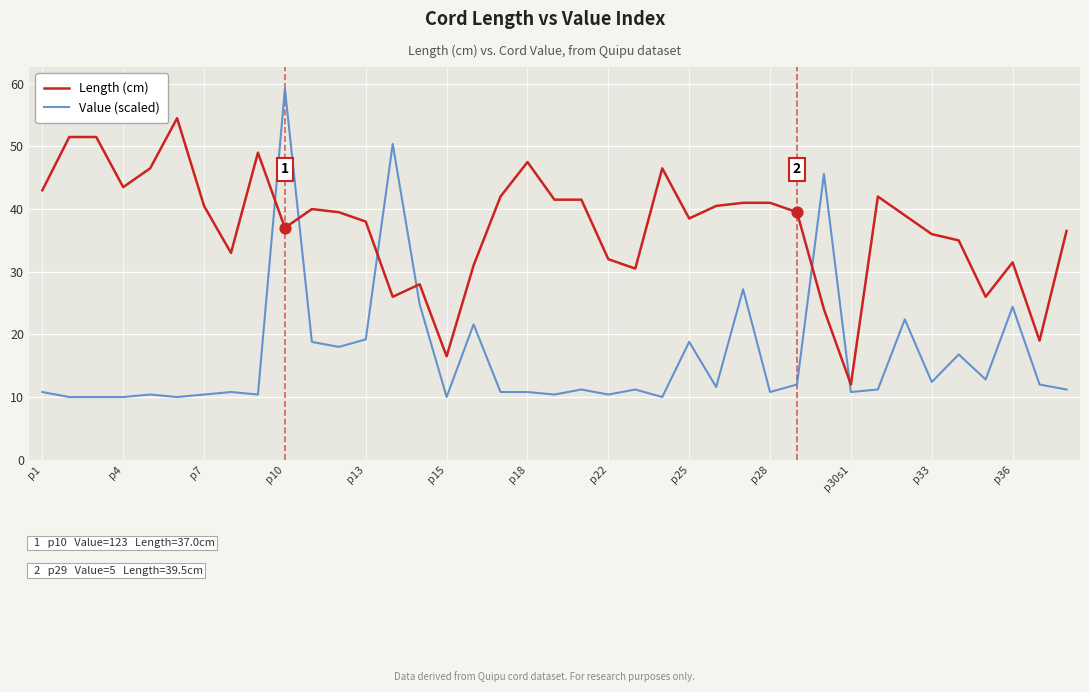

Which series has the largest total across all categories?

Length (cm)